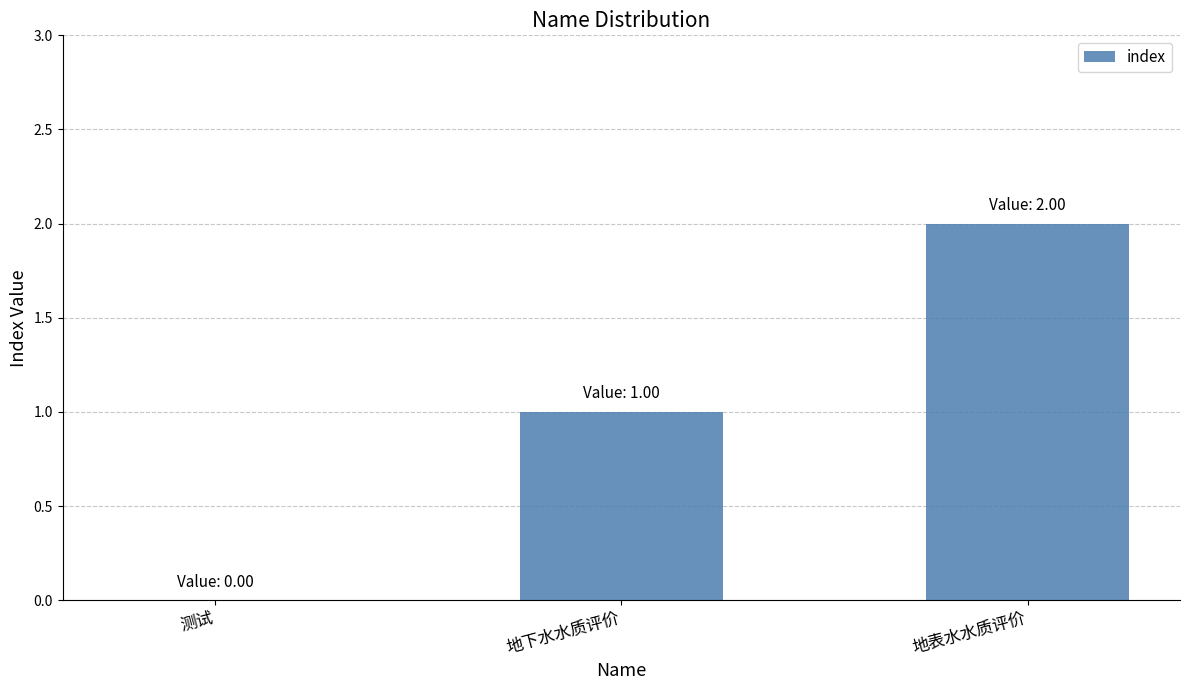

At which category does the chart reach its peak across all series?

地表水水质评价